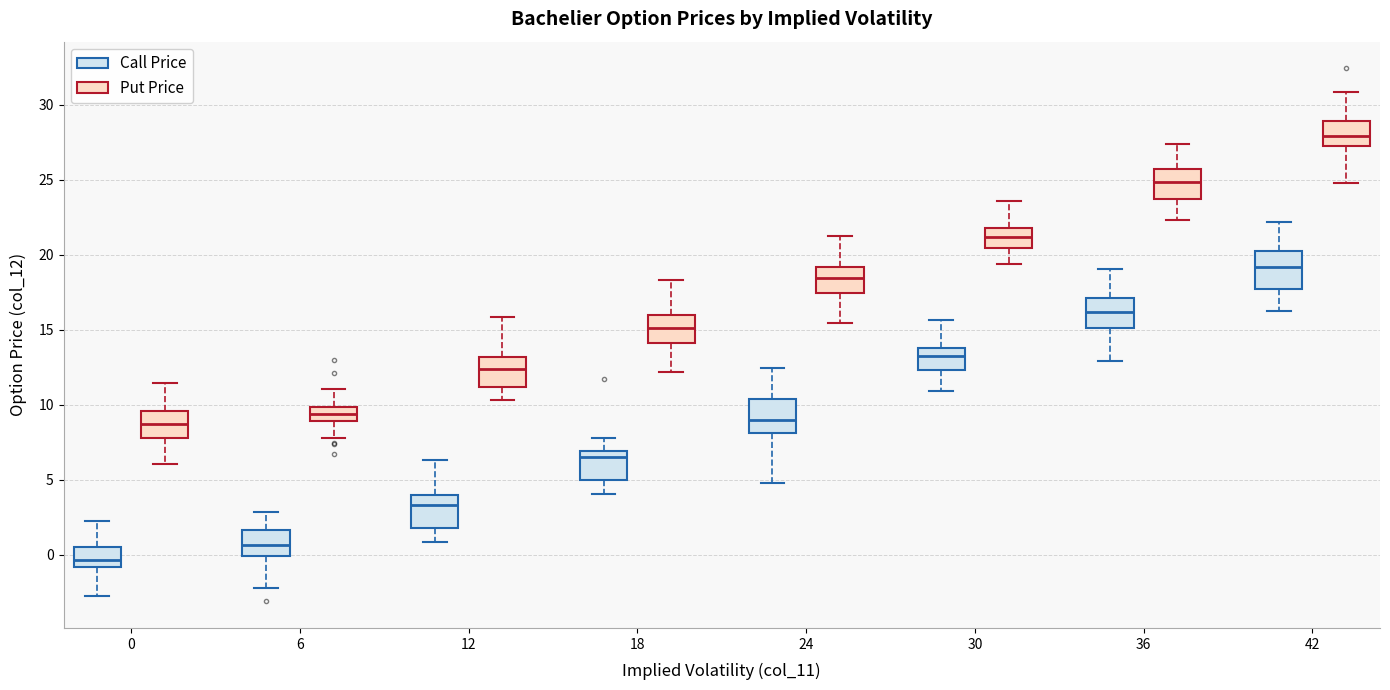

Where does the lower whisker of the box for 36 (Call Price) end on the y-axis? The values are not printed on the chart, so give them approximately, as read against the axis.

13.0